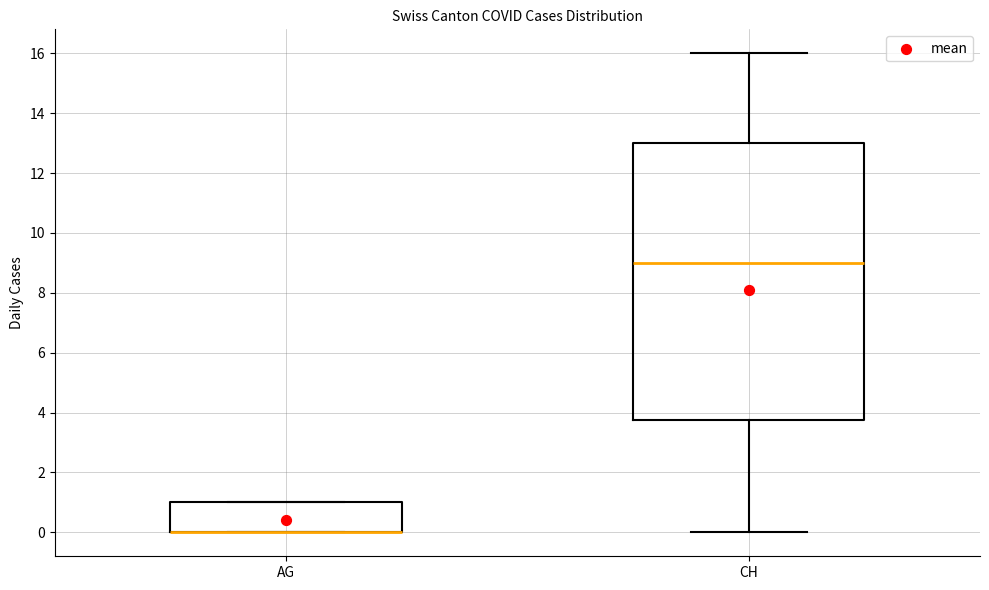

Where does the lower whisker of the box for CH end on the y-axis? The values are not printed on the chart, so give them approximately, as read against the axis.

0.0